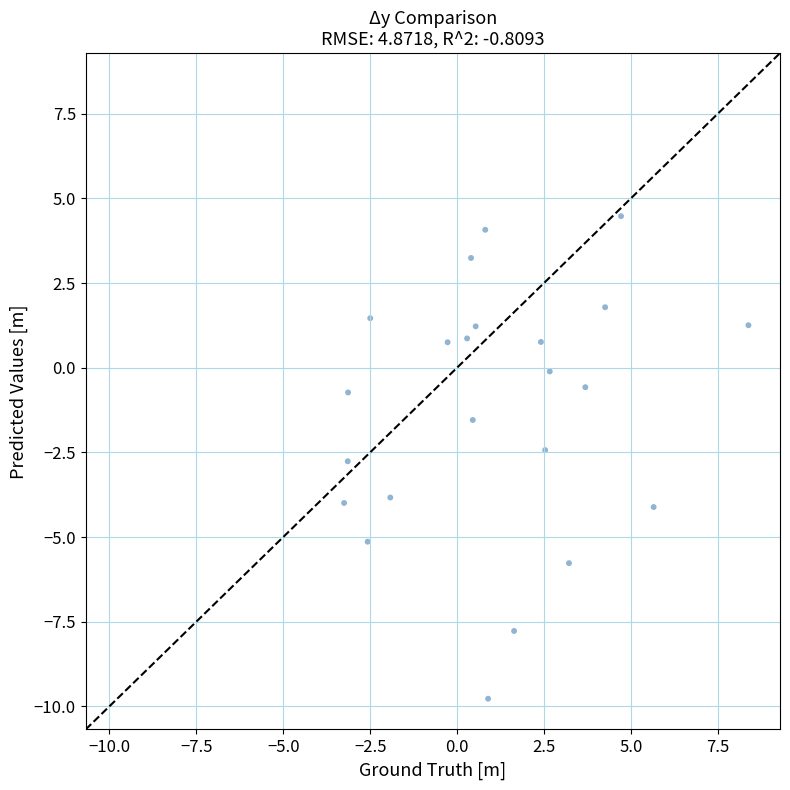

What is the range of Y values (max minus min)?

14.2